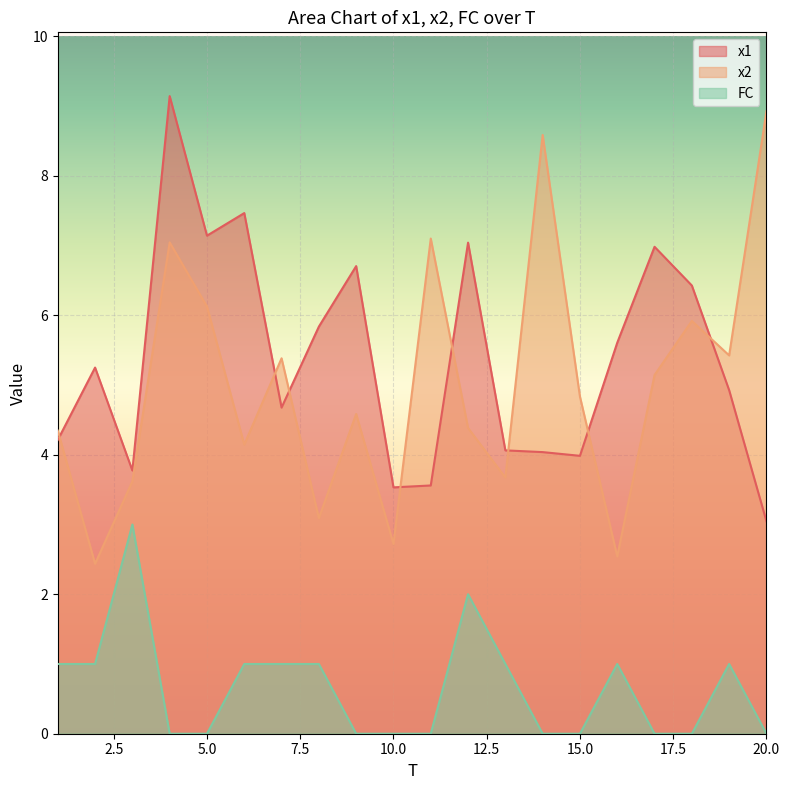

List the labels in order of x2 value, largest first.

20, 14, 11, 4, 5, 18, 19, 7, 17, 15, 9, 12, 1, 6, 13, 3, 8, 10, 16, 2